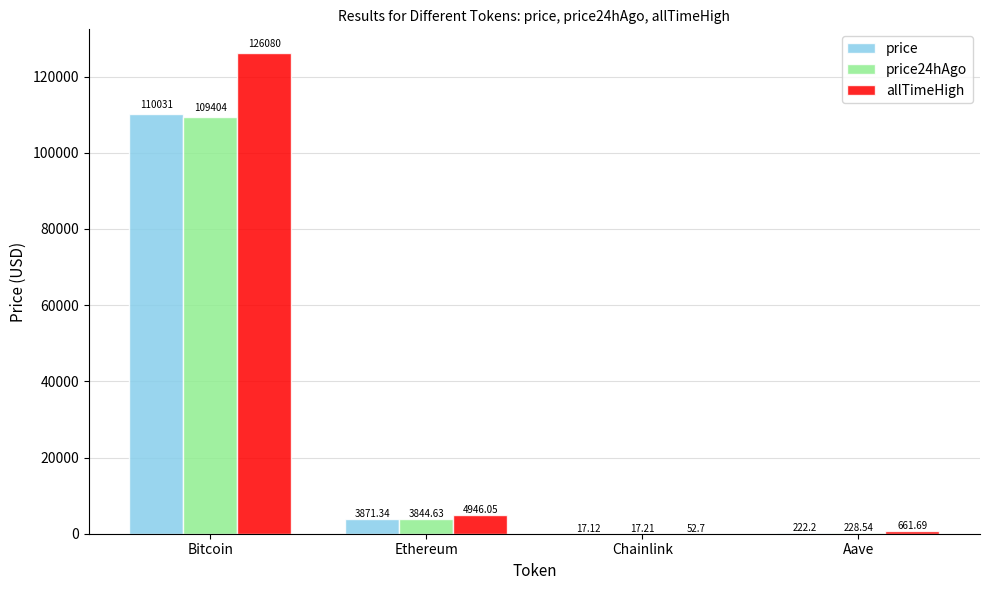

Which series has the largest total across all categories?

allTimeHigh